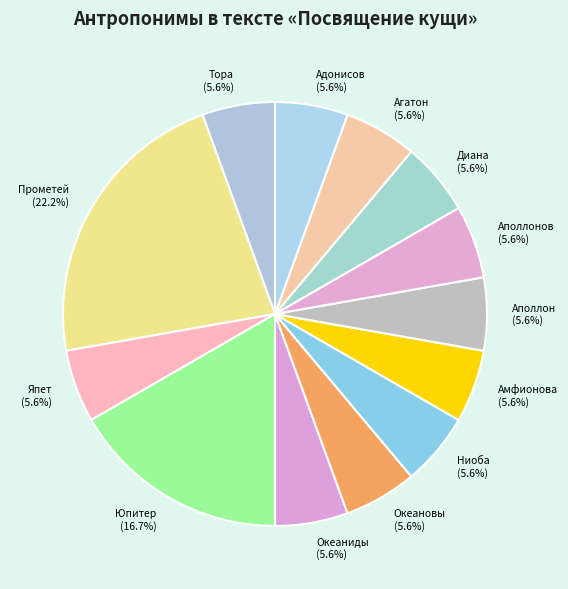

To the nearest percent, what is the difference between the largest and smallest slice percentages?

17%